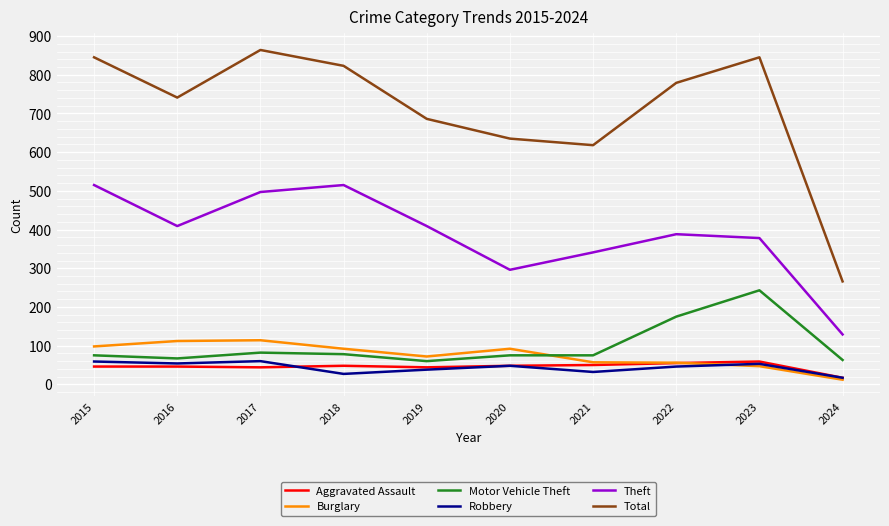

How many lines are shown in the chart?

6